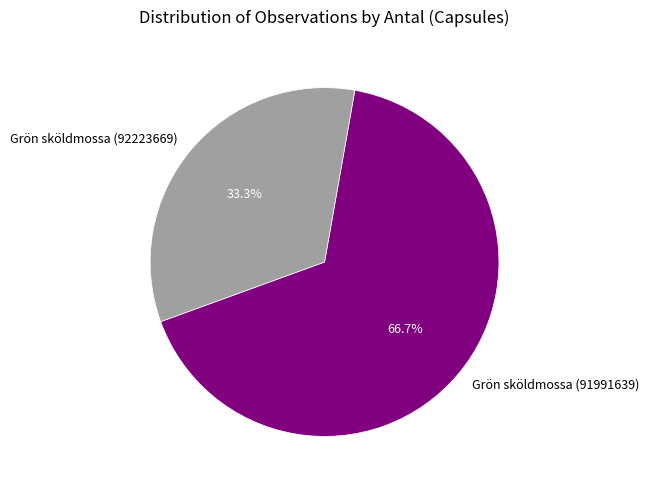

What is the largest slice in the pie chart?

Grön sköldmossa (91991639)